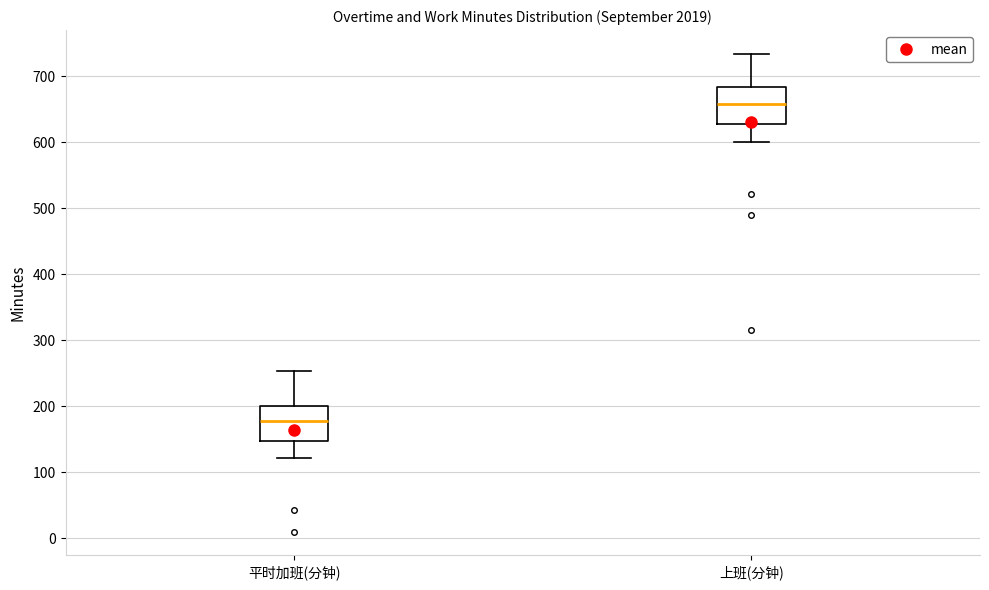

Reading left to right, read every box against the y-axis: the position of its median line, the range the box covers, and the ends of its whiskers. The values are not printed on the chart, so give them approximately, as read against the axis.

平时加班(分钟): median 180, box 150 to 200, whiskers 120 to 250
上班(分钟): median 660, box 630 to 680, whiskers 600 to 730